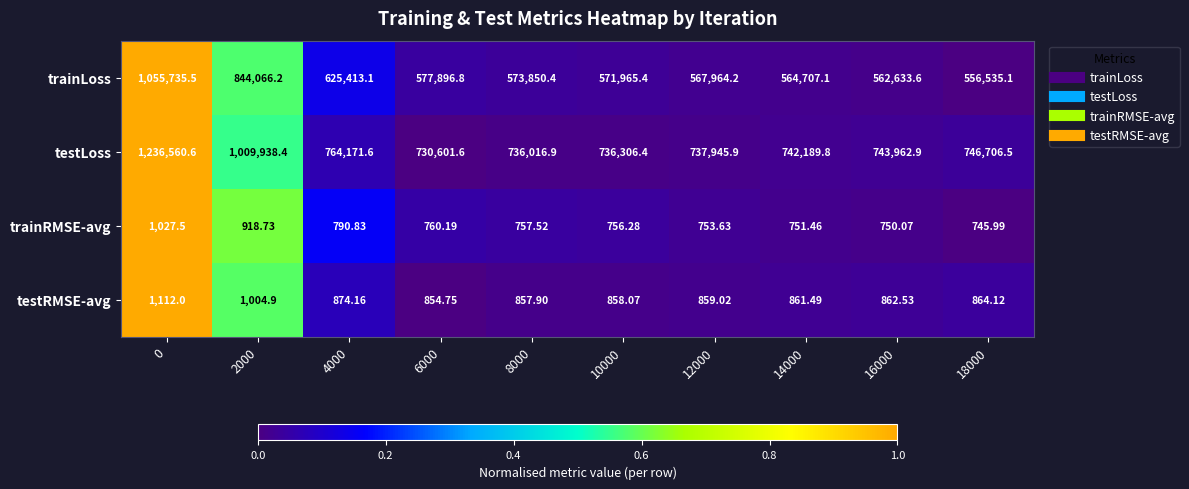

Which series has the largest total across all categories?

testLoss